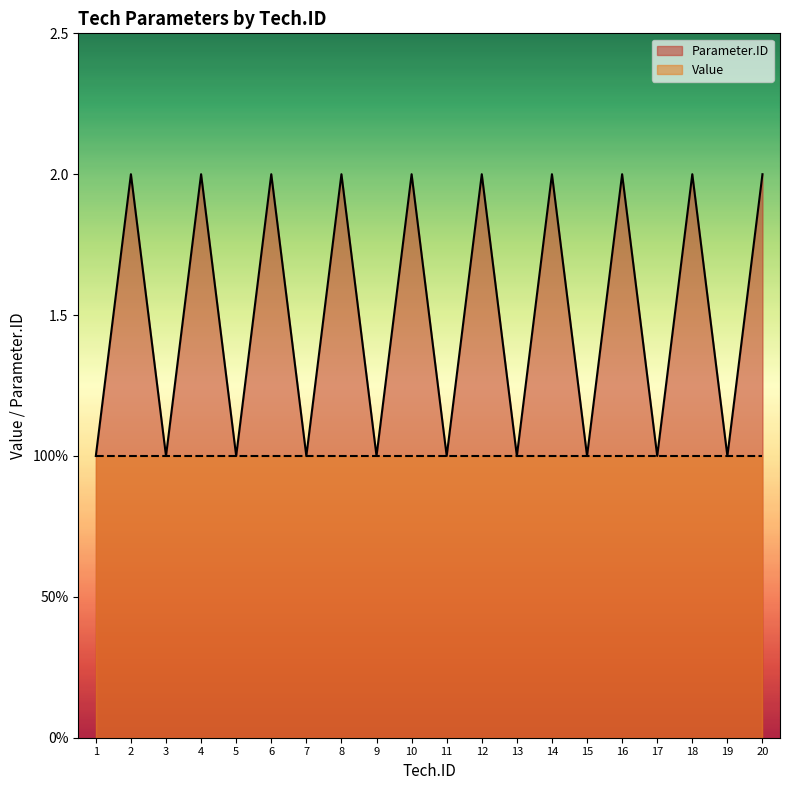

How many data points are less than 2?

10